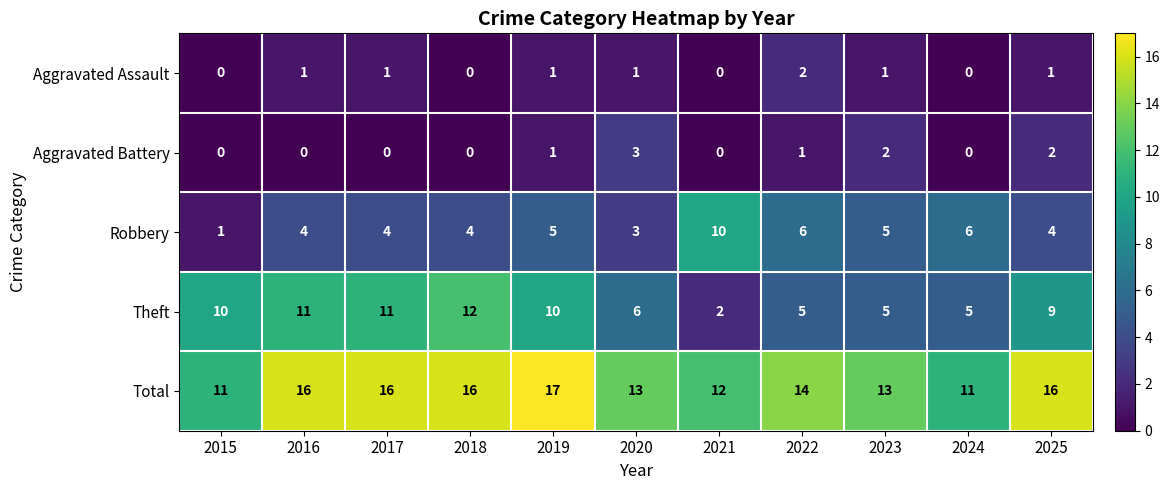

Count the Total values in the range 12 to 16.

8